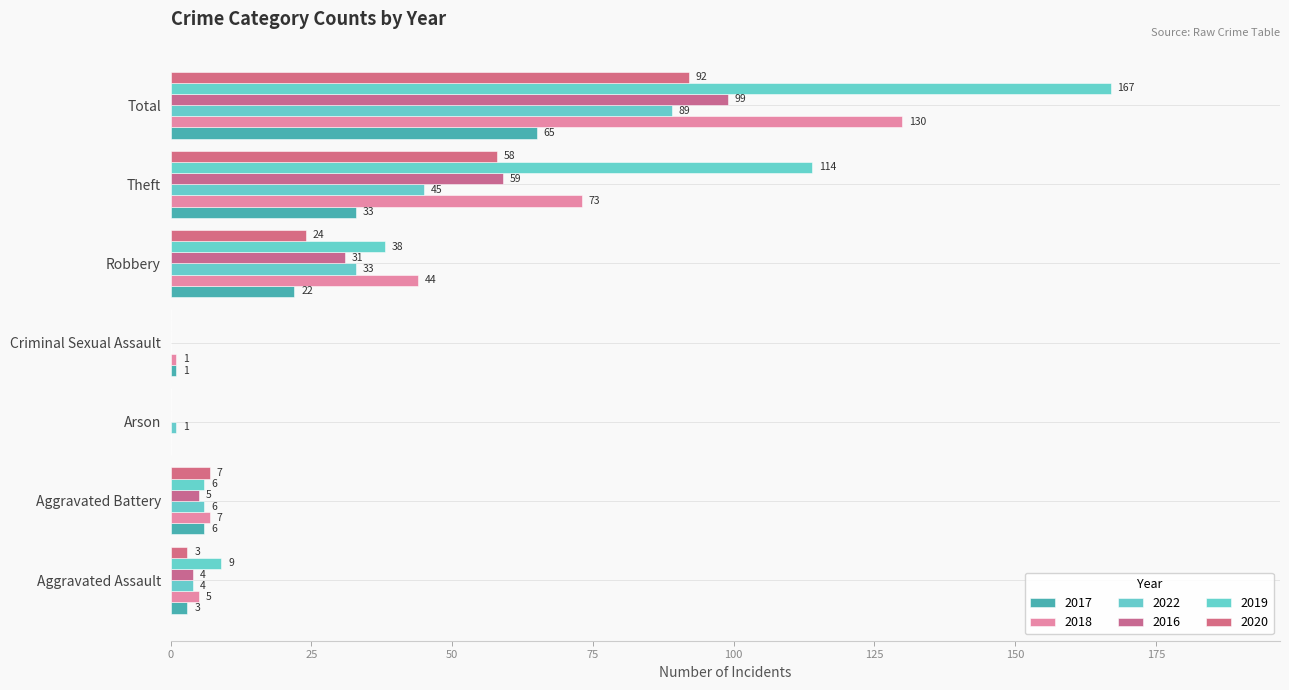

Which series changed the most between Robbery and Theft?

2019